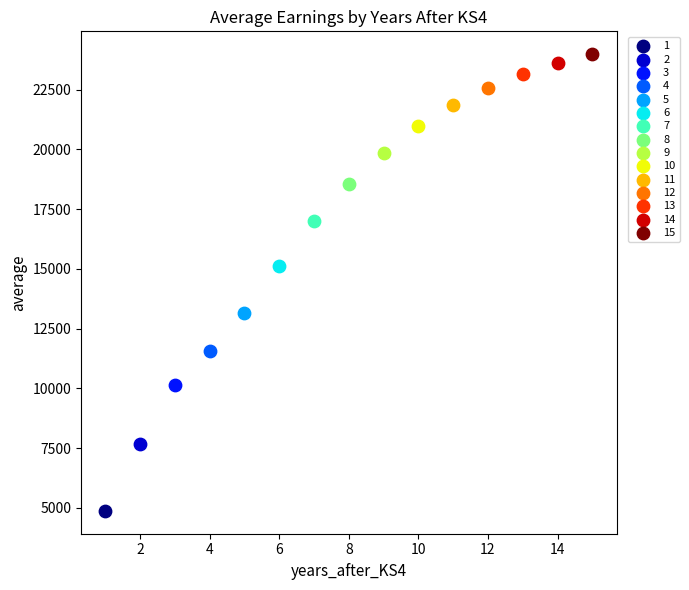

Which series reaches the minimum Y coordinate?

1